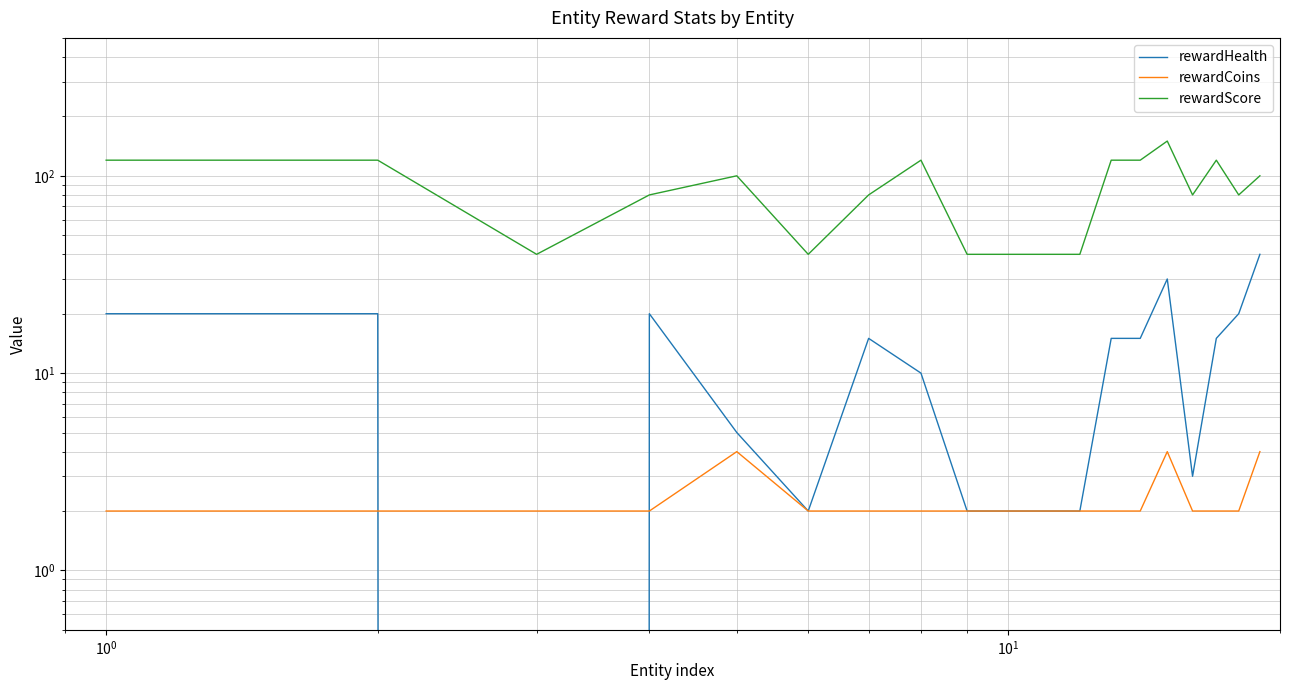

True or false: rewardScore and rewardHealth cross at least once.

False